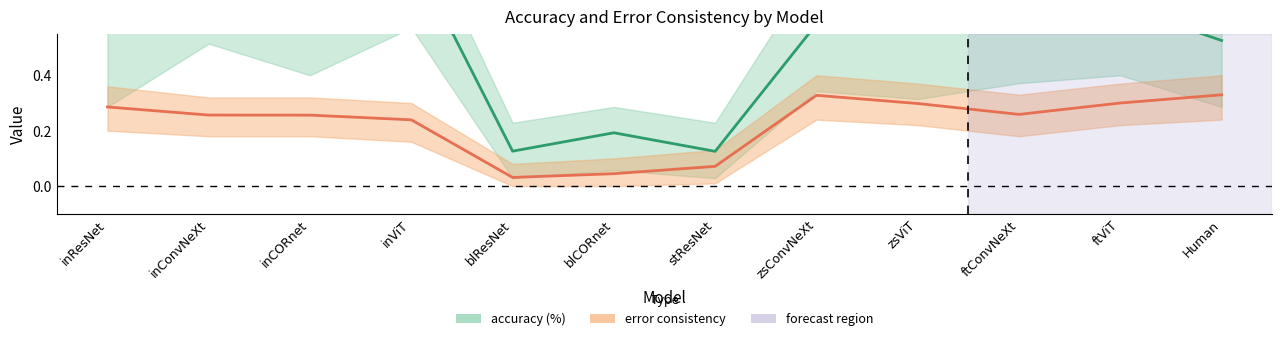

Reading left to right, what are all the values shown in this chart?

accuracy (%): 0.6	0.8	0.7	0.8	0.1	0.2	0.1	0.6	0.6	0.6	0.7	0.5
error consistency: 0.3	0.3	0.3	0.2	0.0	0.0	0.1	0.3	0.3	0.3	0.3	0.3